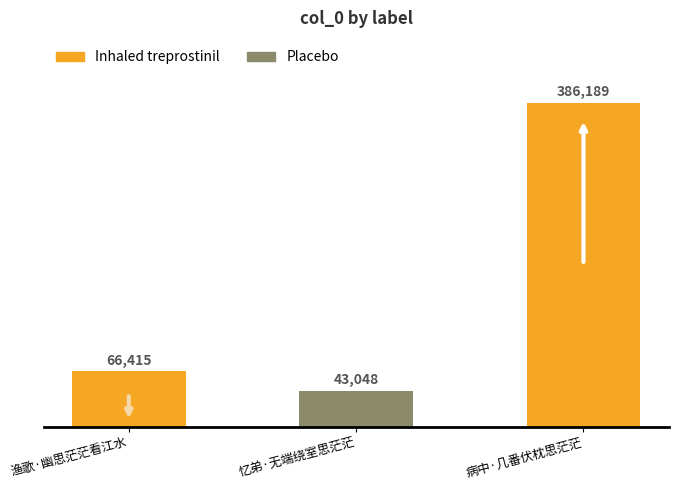

List the labels in order of value, smallest first.

忆弟·无端绕室思茫茫, 渔歌·幽思茫茫看江水, 病中·几番伏枕思茫茫